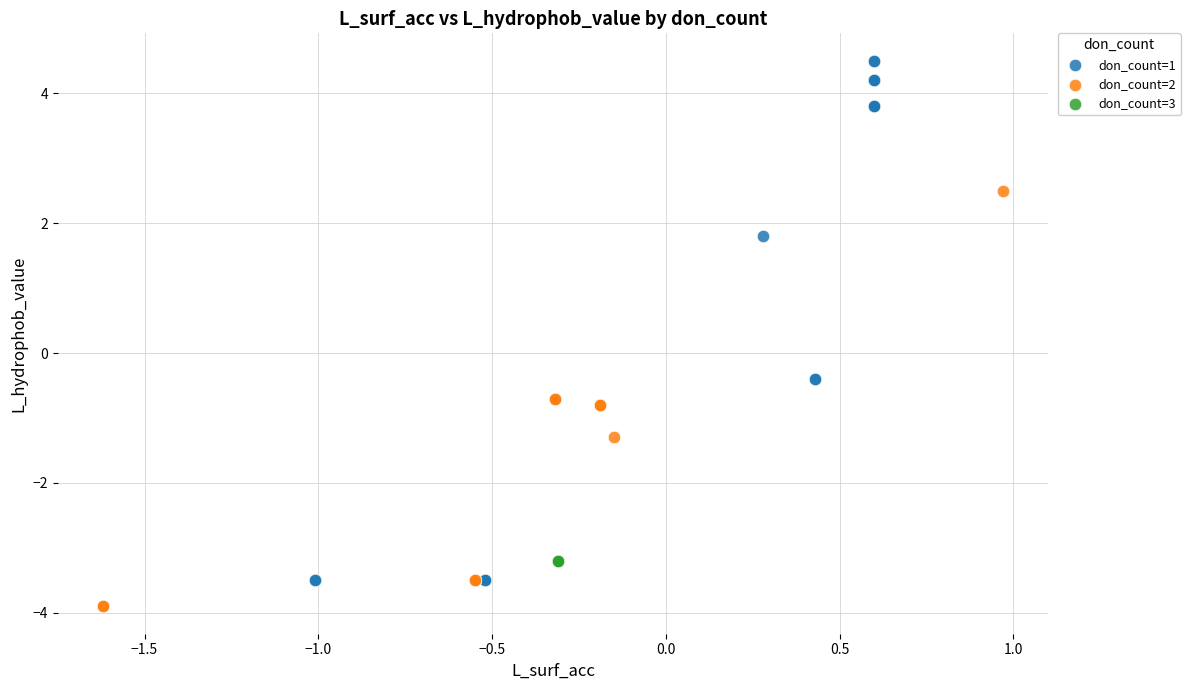

Which series contains the lowest Y value?

don_count=2